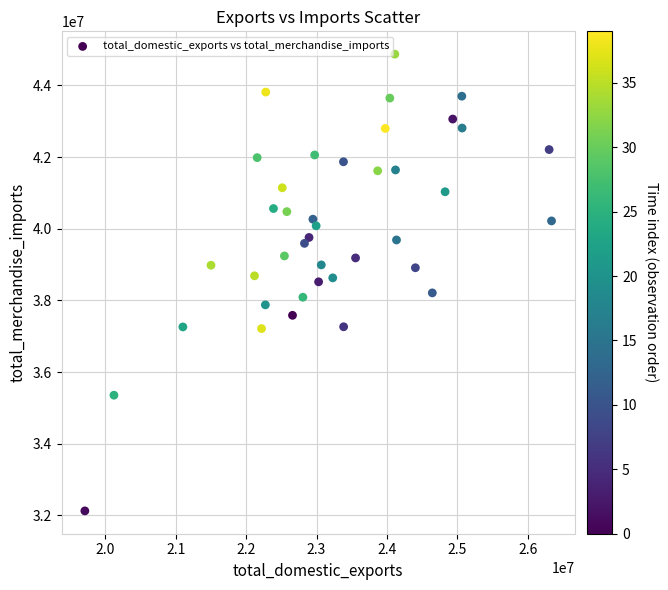

What is the range of X values (max minus min)?

6626186